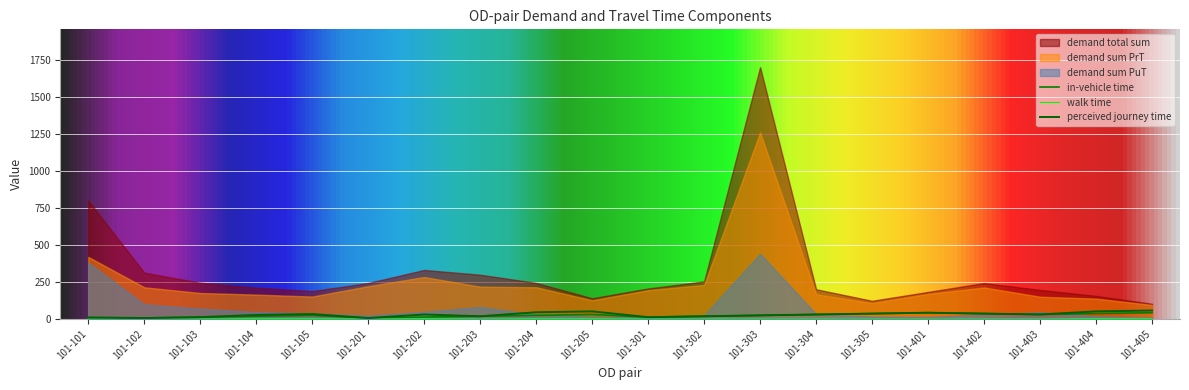

True or false: perceived journey time and walk time intersect in this chart.

False